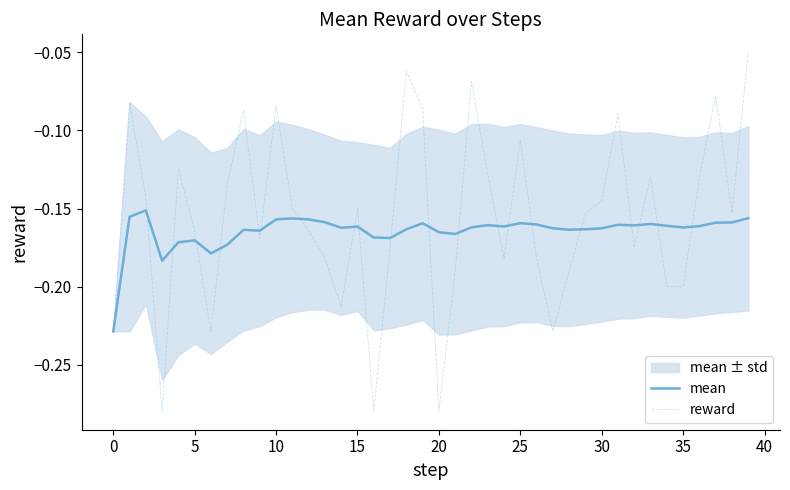

What is the highest value of the mean series?

-0.2